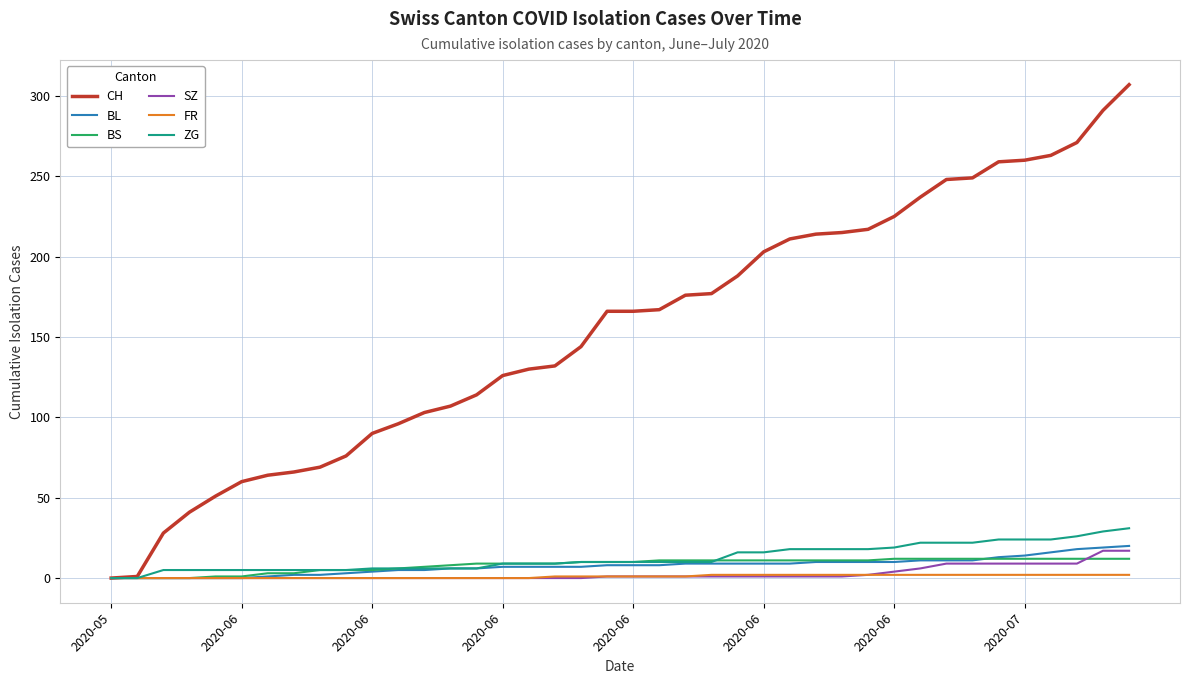

Which series has the largest range (max minus min)?

CH